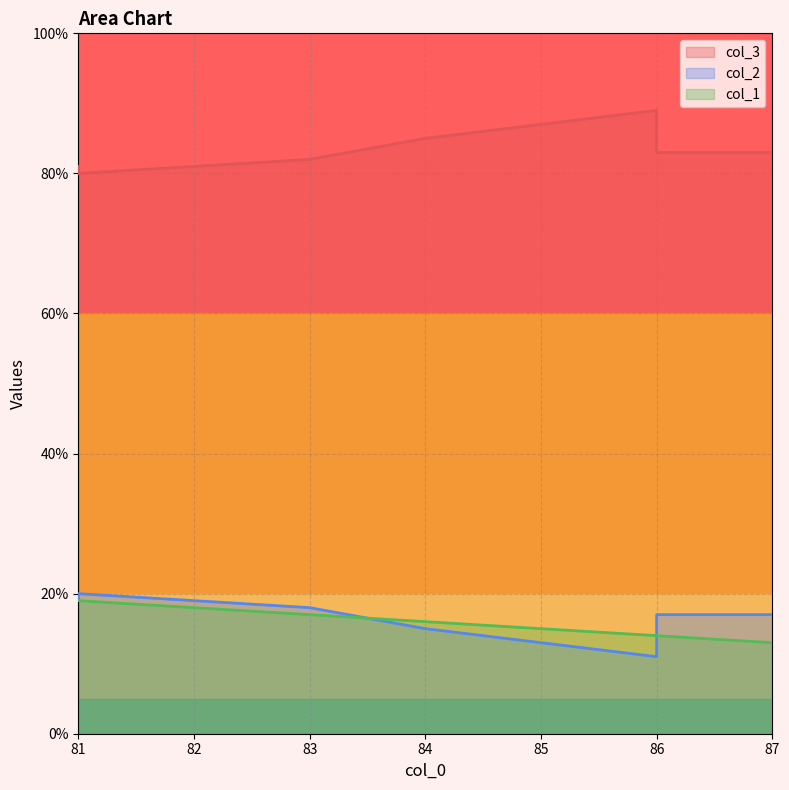

Does the chart display data point markers on the line(s)?

No